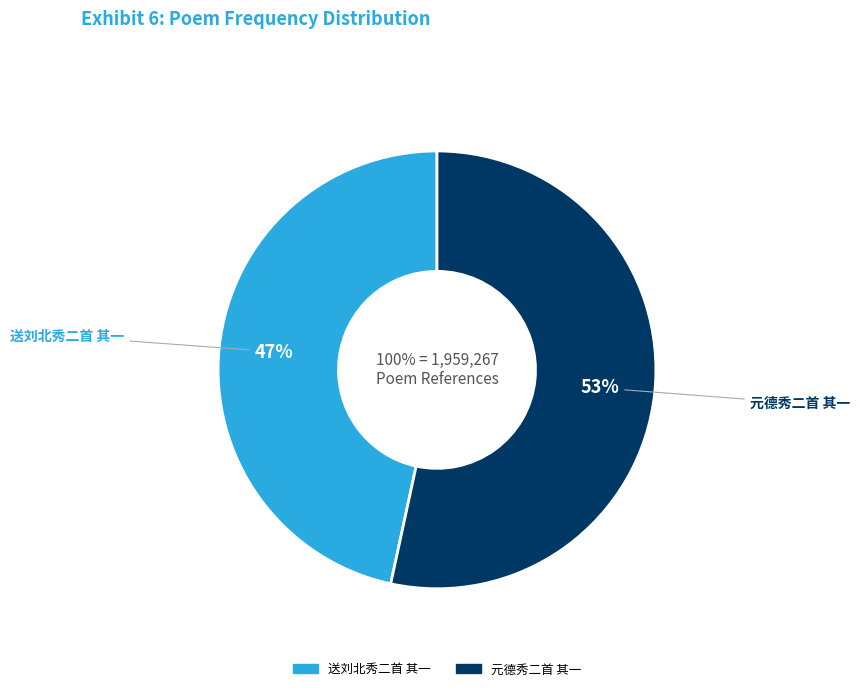

True or false: 送刘北秀二首 其一 accounts for 58% of the total.

False